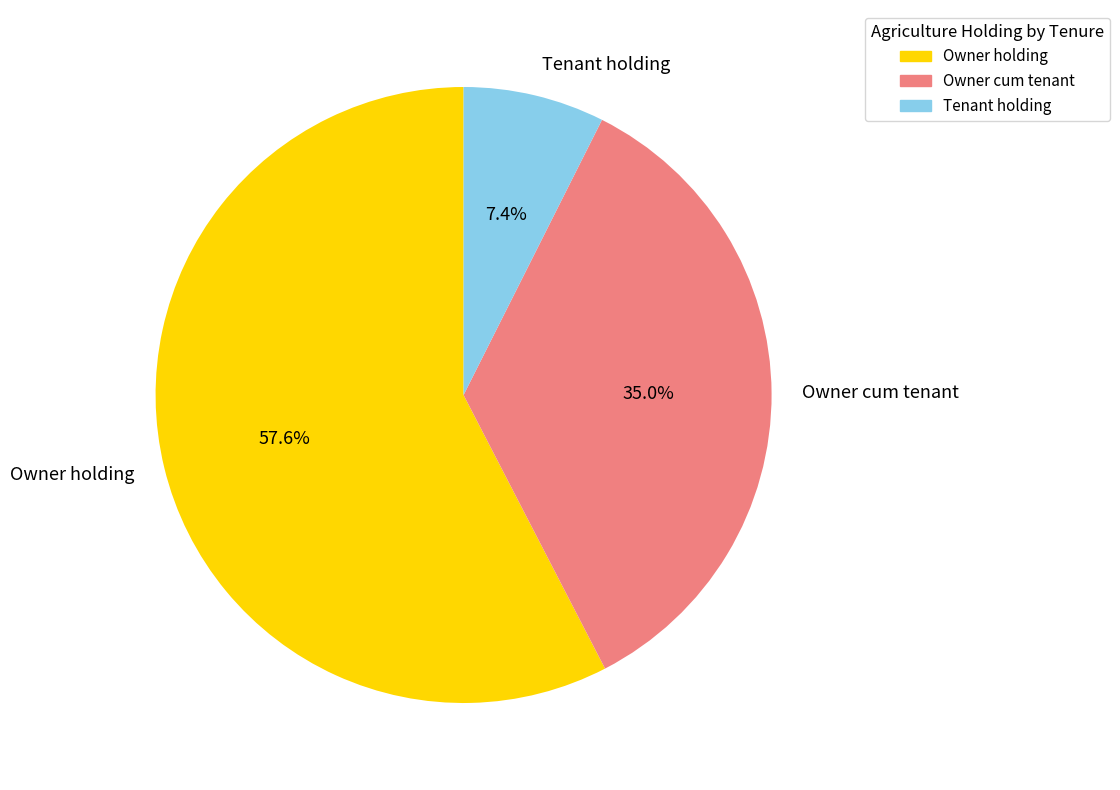

Between Tenant holding and Owner cum tenant, which is larger?

Owner cum tenant